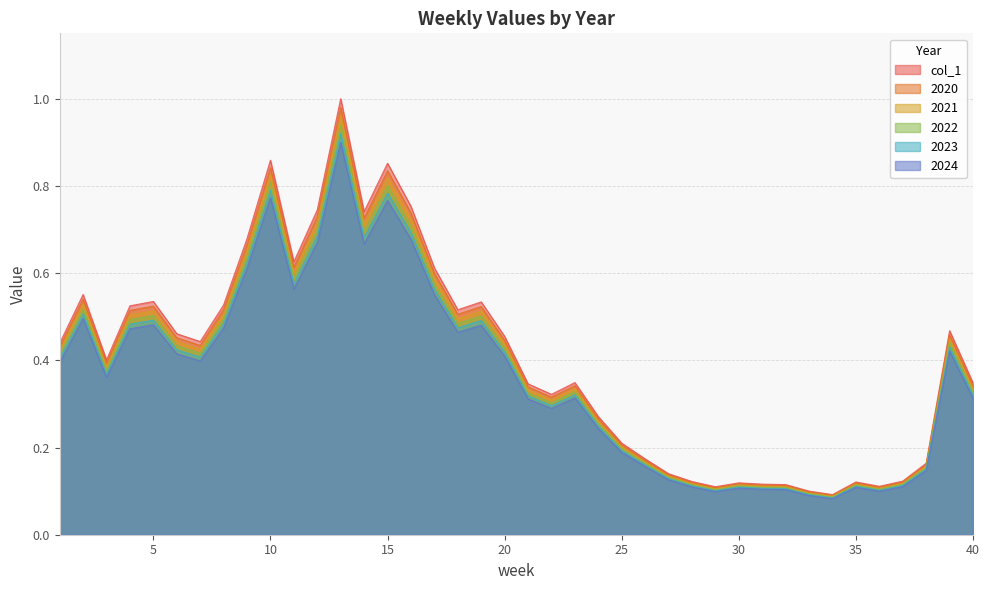

List the series in order of their overall mean, highest first.

col_1, 2020, 2021, 2022, 2023, 2024